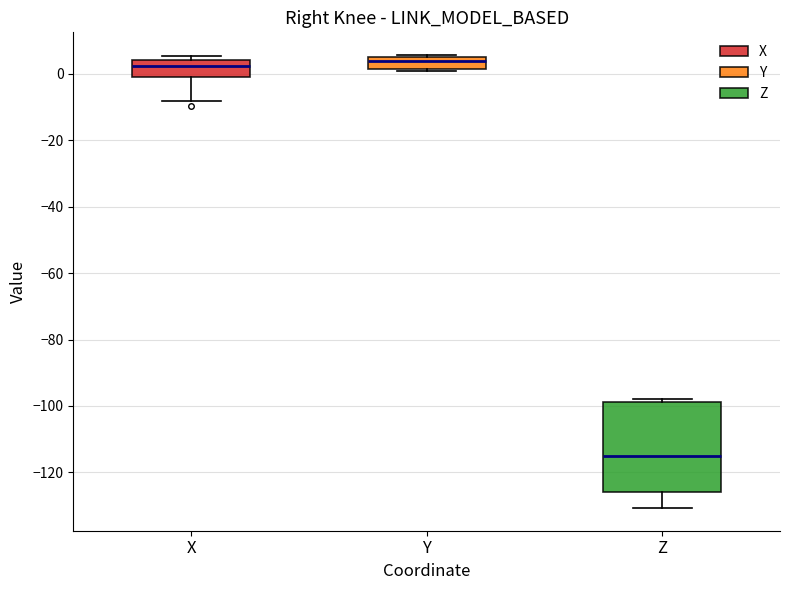

Reading left to right, read every box against the y-axis: the position of its median line, the range the box covers, and the ends of its whiskers. The values are not printed on the chart, so give them approximately, as read against the axis.

X: median 2, box 0 to 4, whiskers -8 to 6
Y: median 4, box 2 to 6, whiskers 0 to 6 (just above the box's upper edge)
Z: median -116, box -126 to -98, whiskers -130 to -98 (just above the box's upper edge)